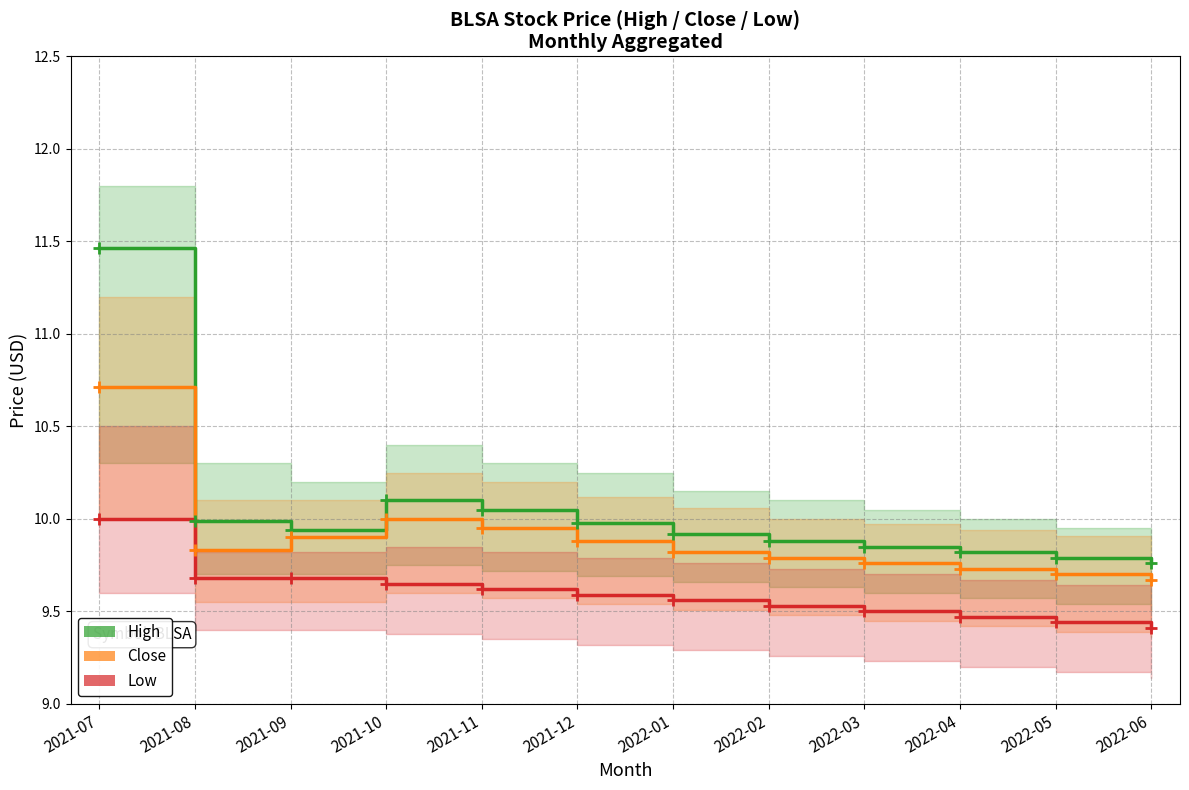

Is it true that Close equals 13.5 at 2021-08?

False